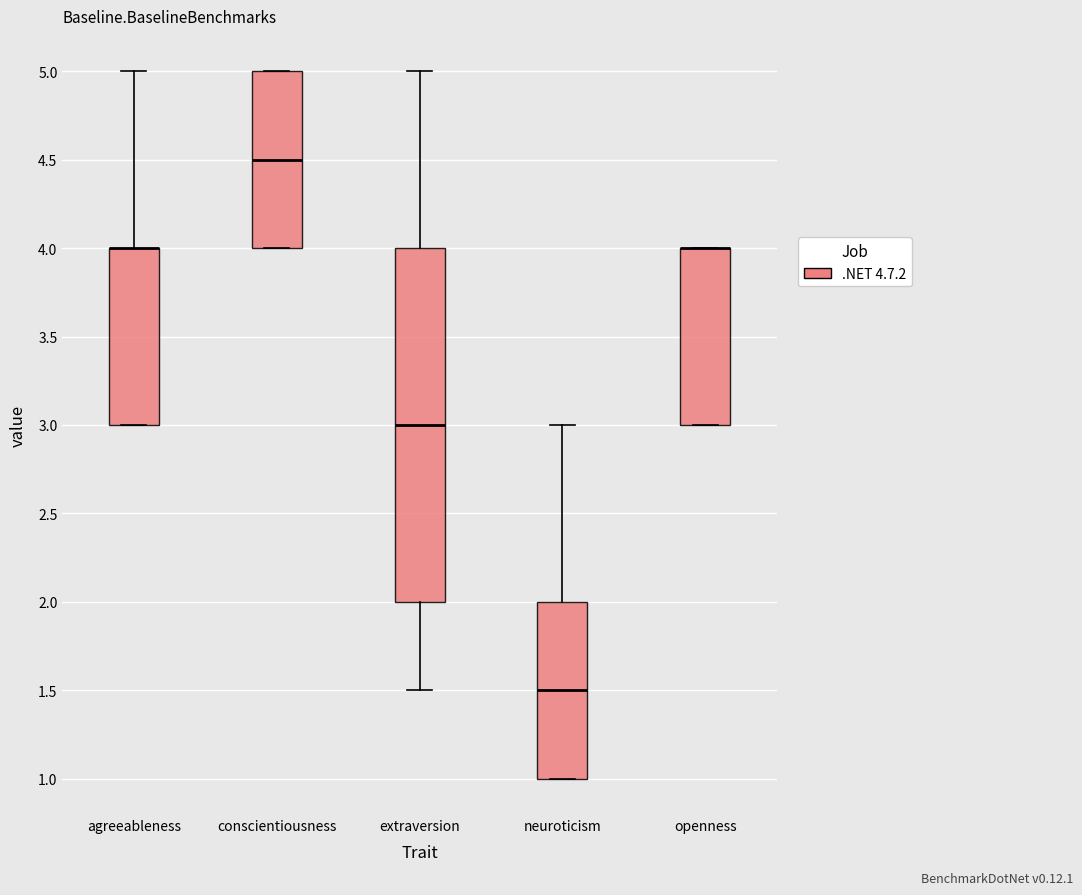

Where does the upper whisker of the box for agreeableness end on the y-axis? The values are not printed on the chart, so give them approximately, as read against the axis.

5.0